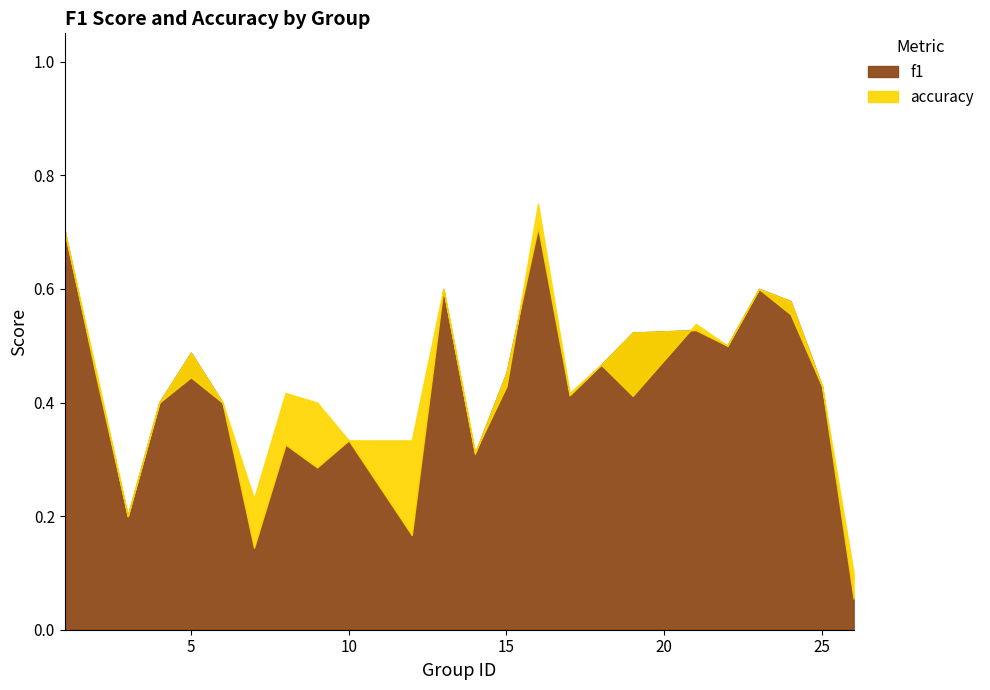

What is the lowest value of the accuracy series?

0.1